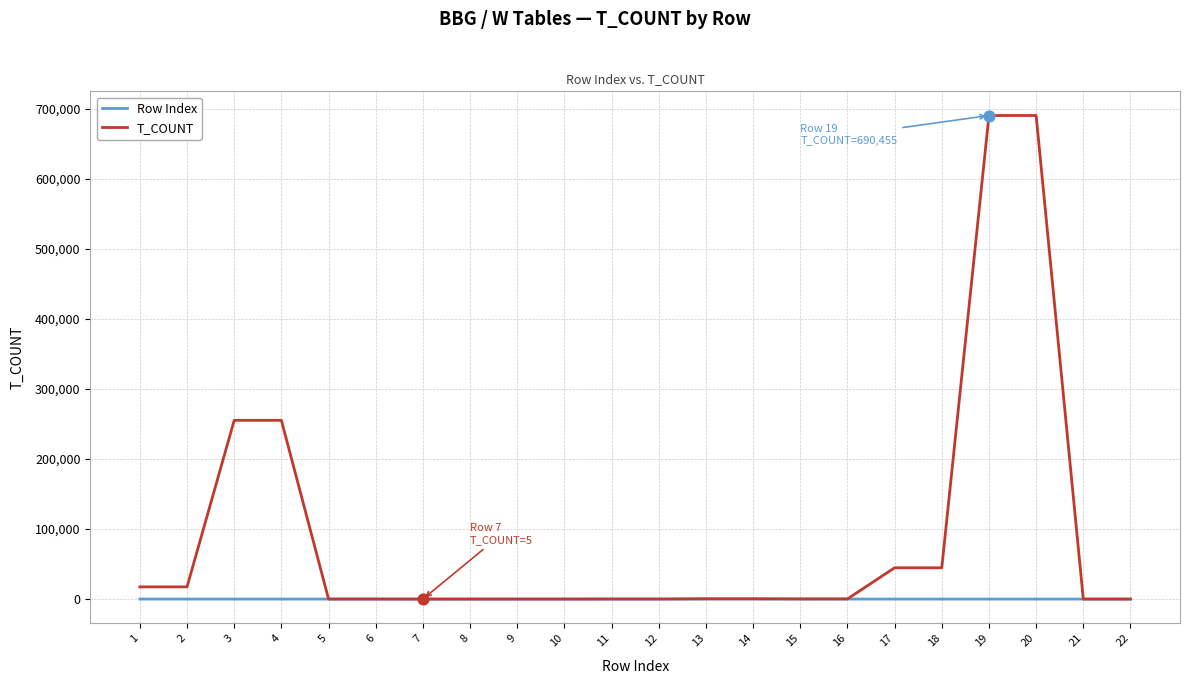

Which series has the largest total across all categories?

T_COUNT